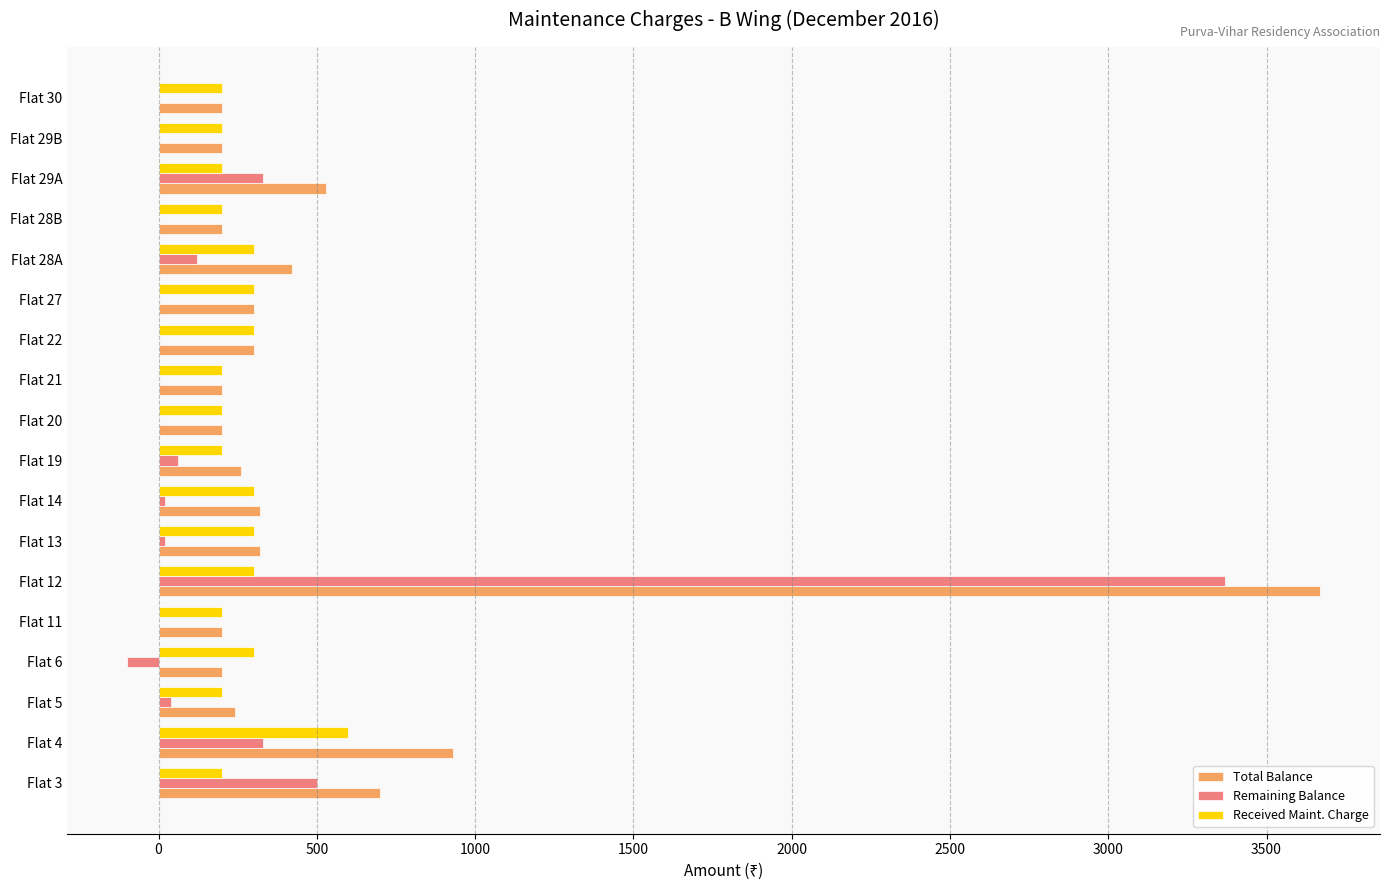

Where is Remaining Balance nearest to the value 1635?

Flat 3